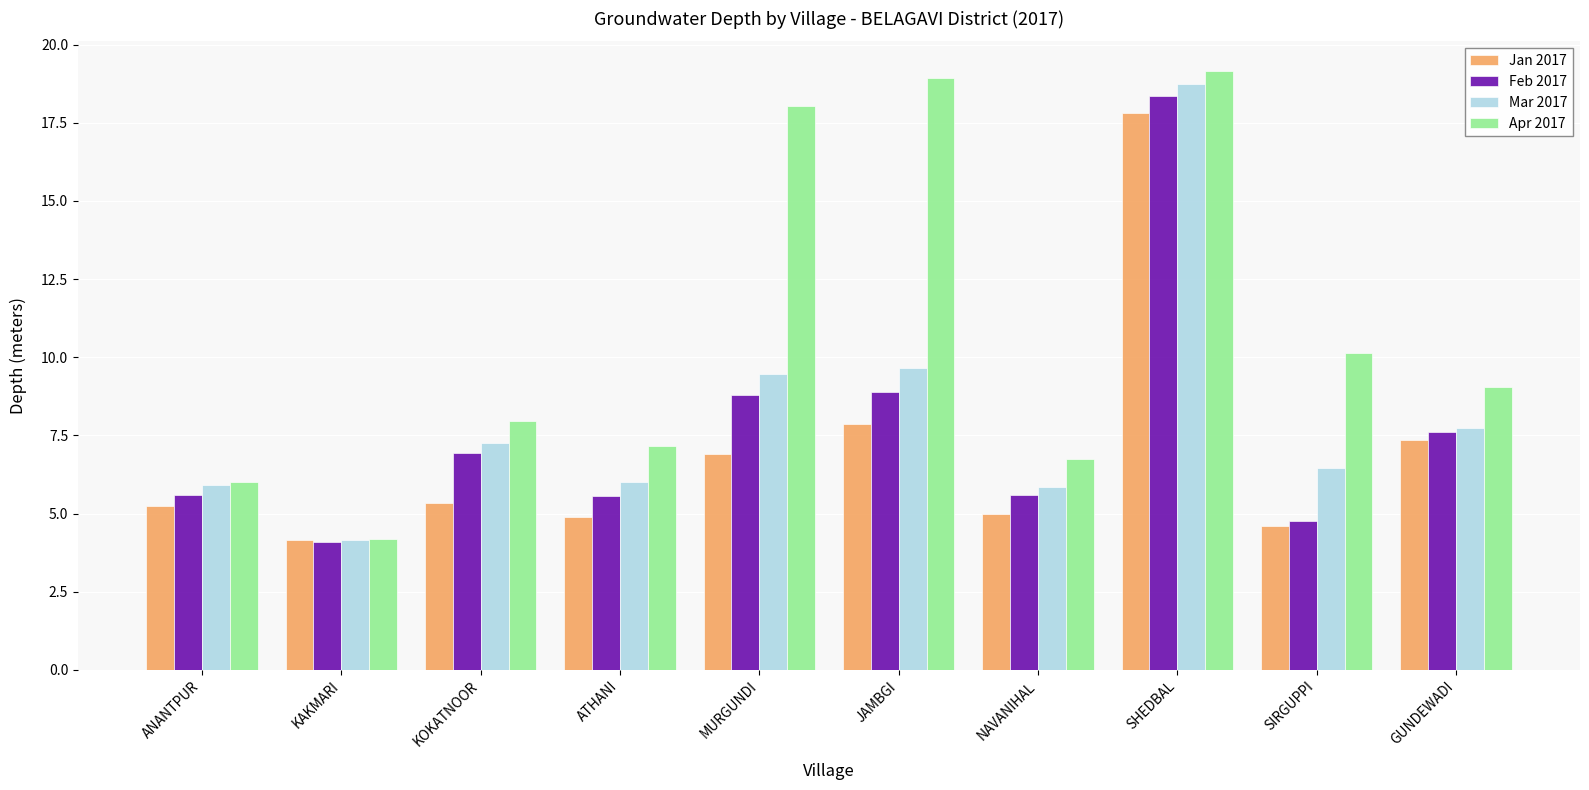

At which label is Apr 2017 closest to 11?

SIRGUPPI